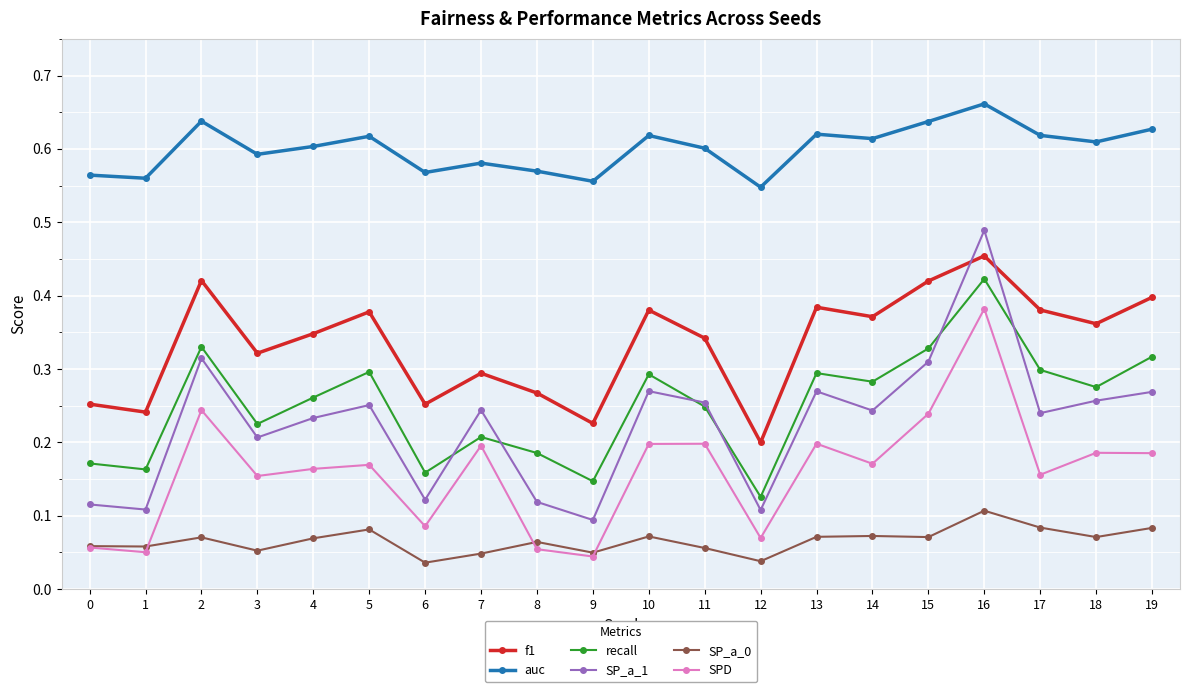

Is it true that auc equals 0.6 at 4?

True